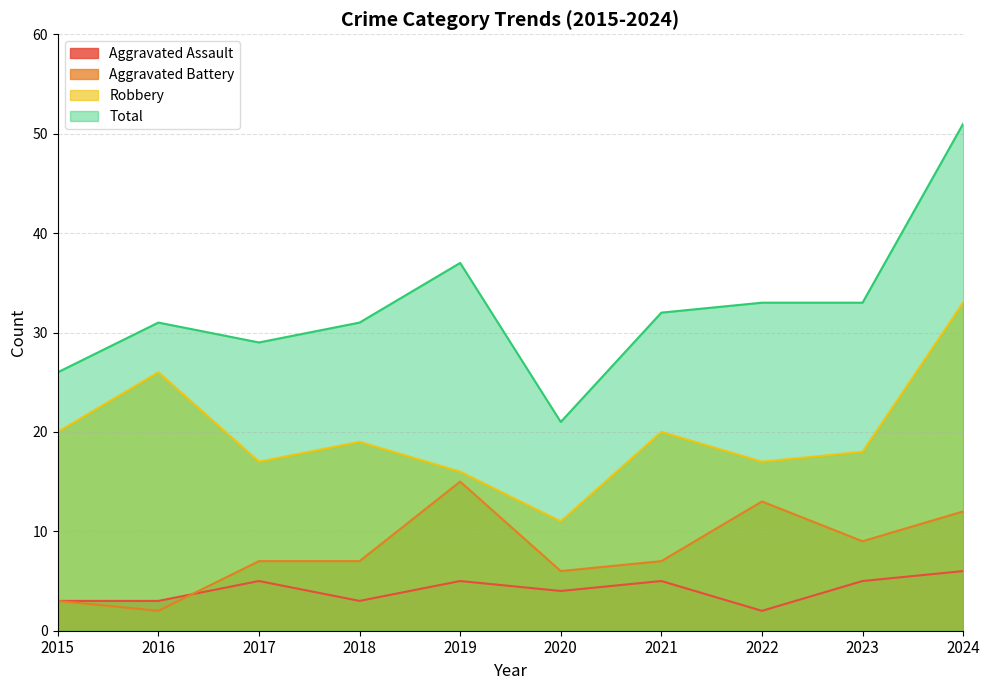

Which series ends up on top after the final intersection of Aggravated Assault and Aggravated Battery?

Aggravated Battery